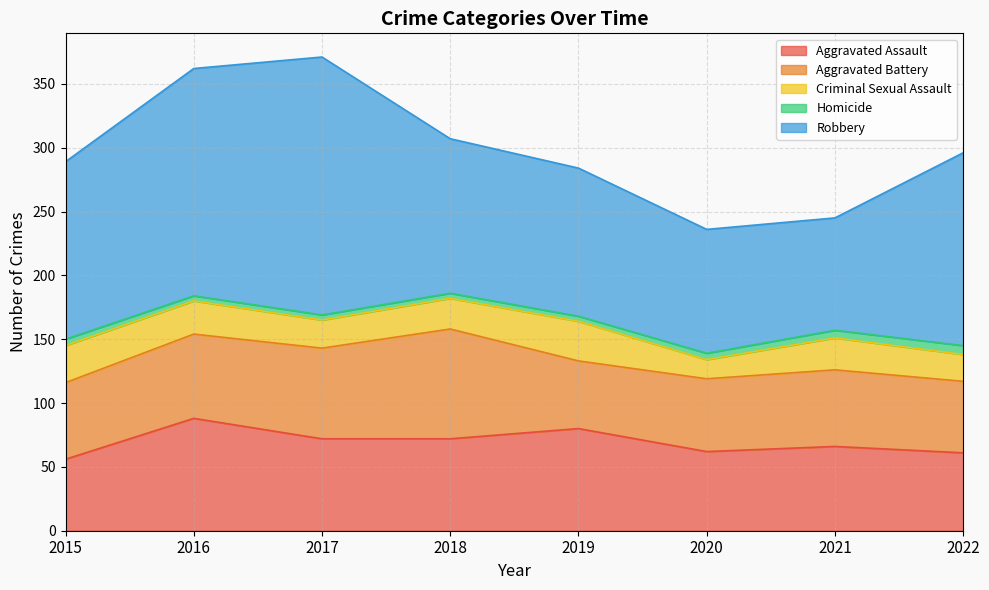

What is the average value of the Aggravated Battery series?

64